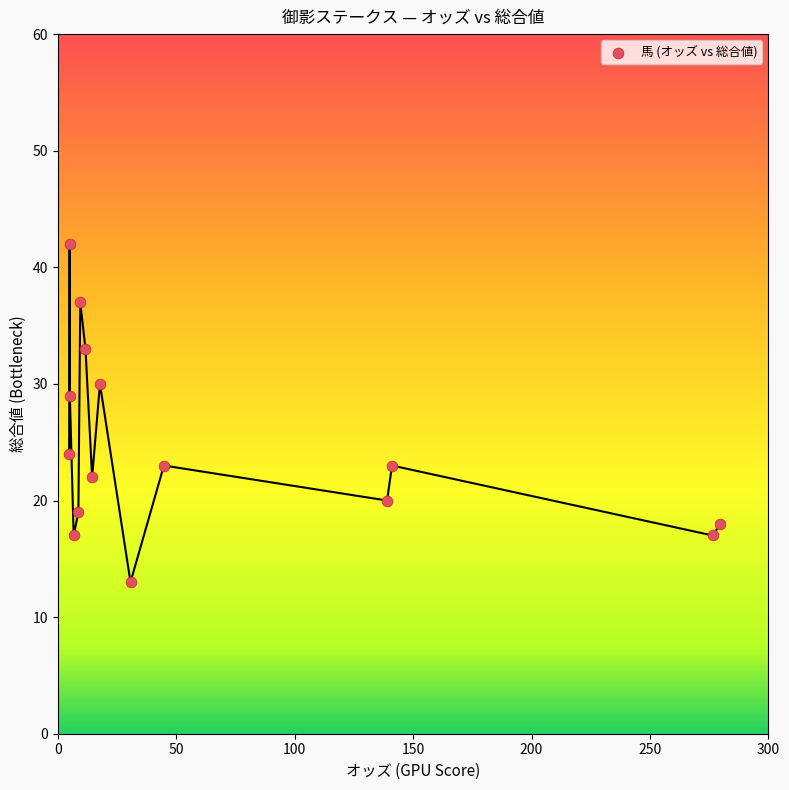

What is the range of Y values (max minus min)?

29